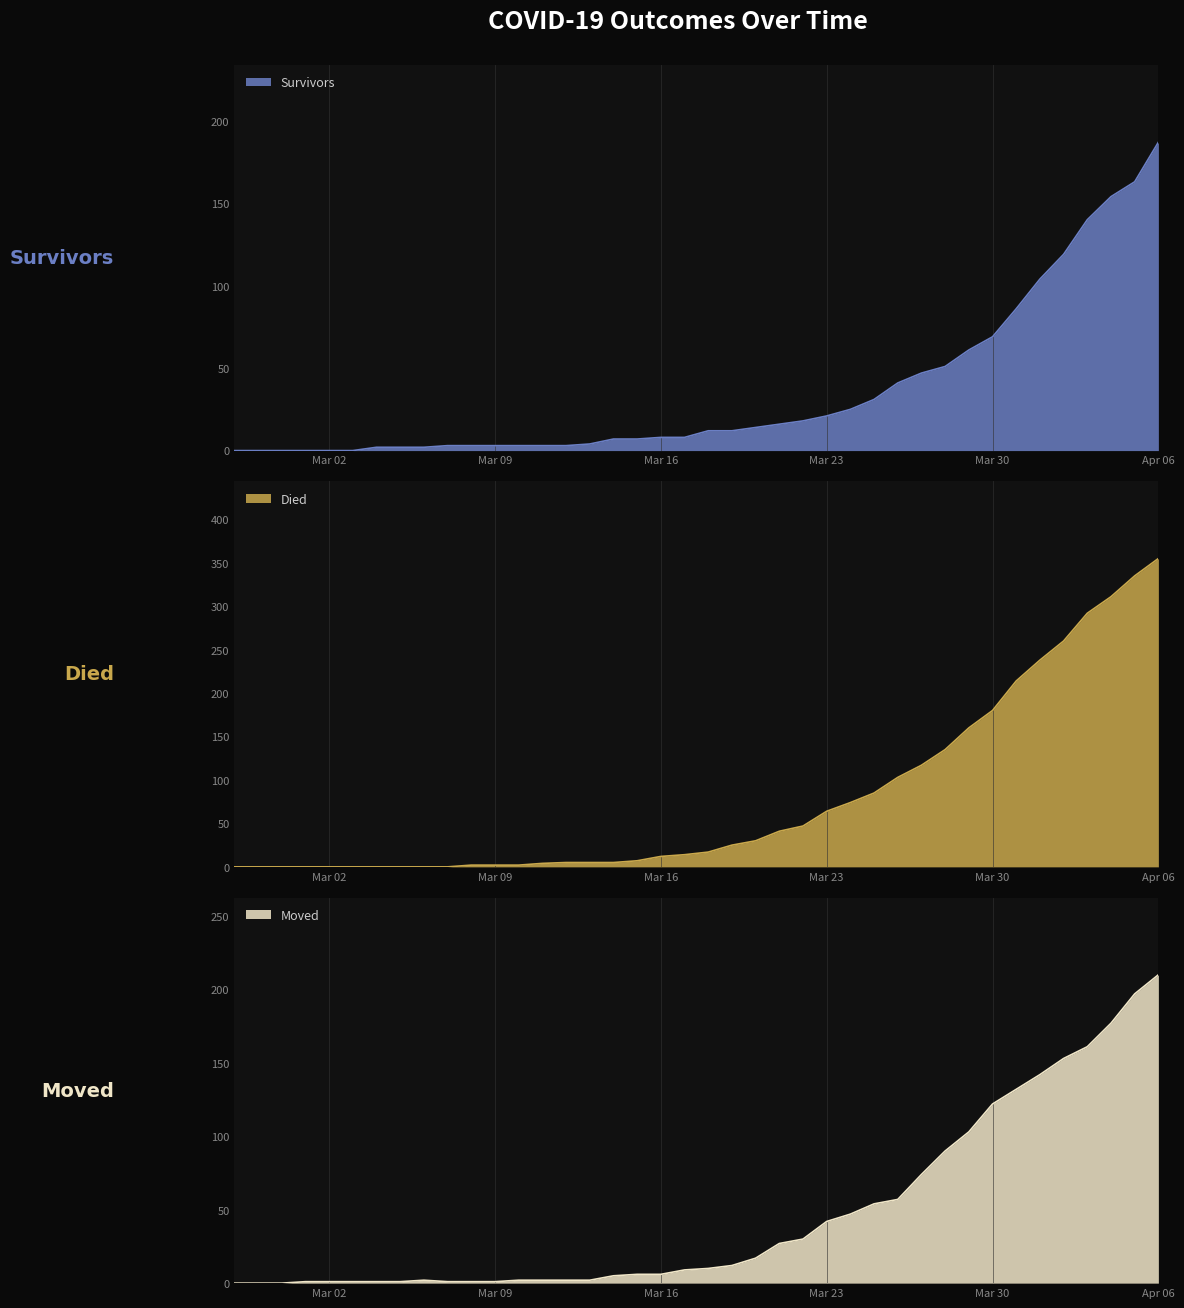

What is the label of the 38th point from the right?

2020-02-29